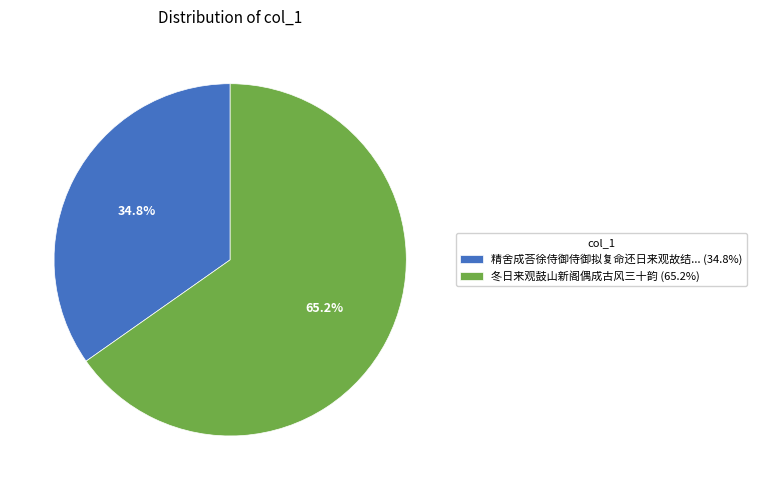

Rank the categories by value from highest to lowest.

冬日来观鼓山新阁偶成古风三十韵 (65.2%), 精舍成荅徐侍御侍御拟复命还日来观故结... (34.8%)